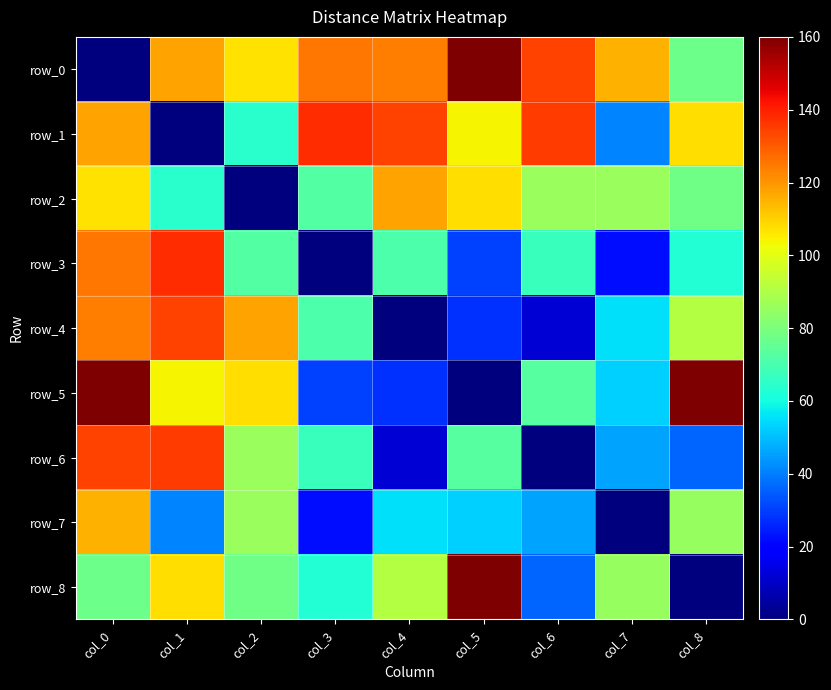

Which label corresponds to the smallest value in the chart?

col_0